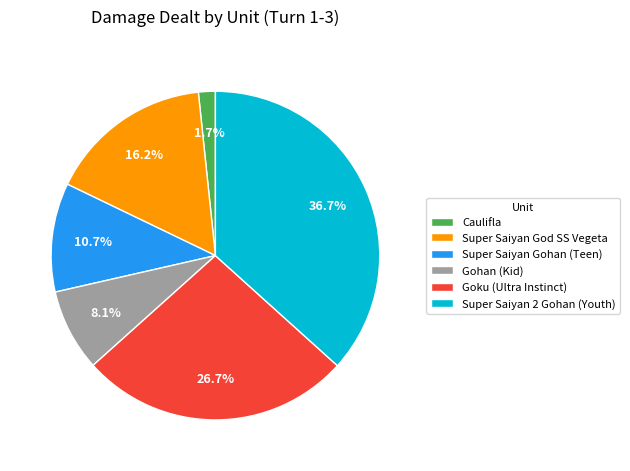

How many slices are in this pie chart?

6